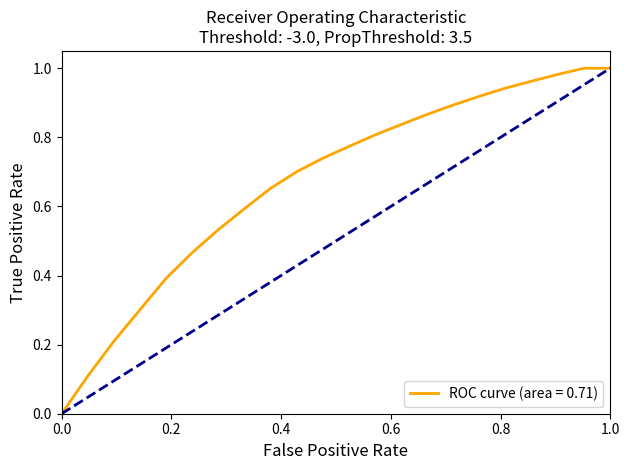

Does the chart display data point markers on the line(s)?

No